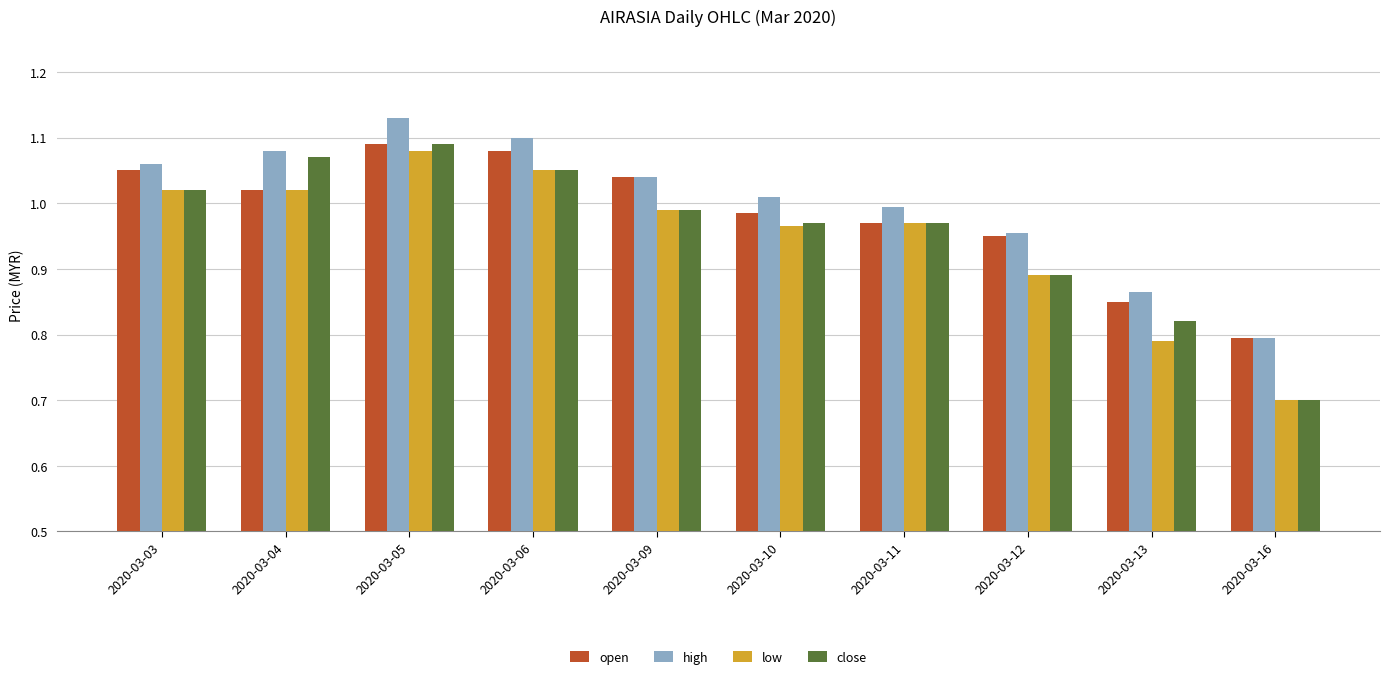

True or false: open has a value of 1.7 at 2020-03-10.

False